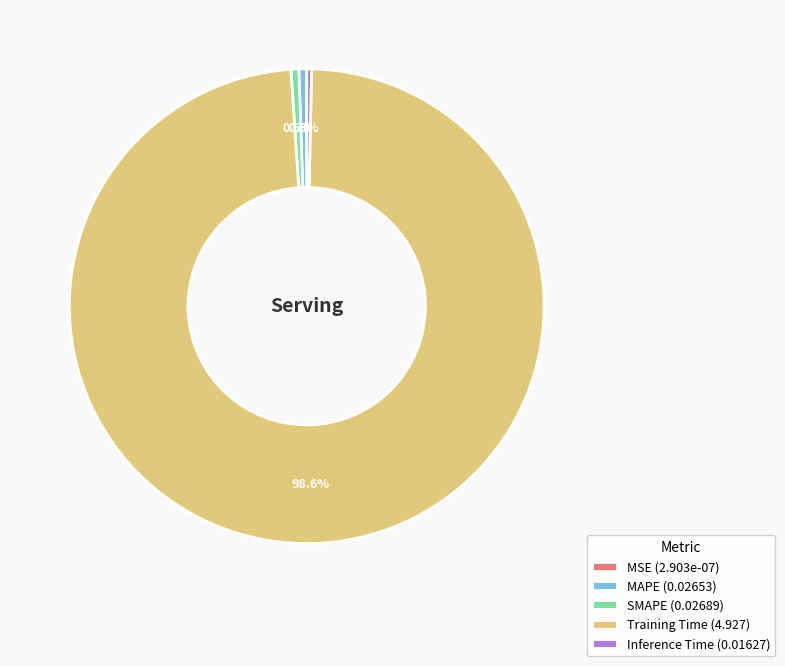

Which slice is the largest?

Training Time